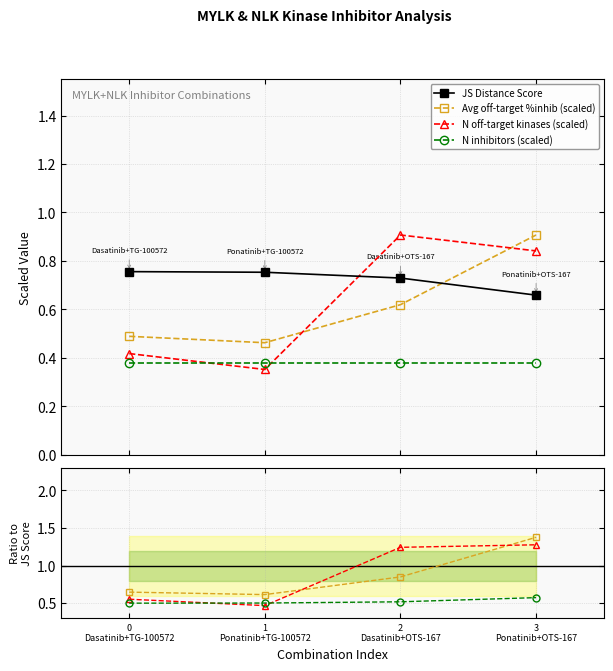

True or false: Avg off-target %inhib (scaled) has more than 1 interior local peaks.

False